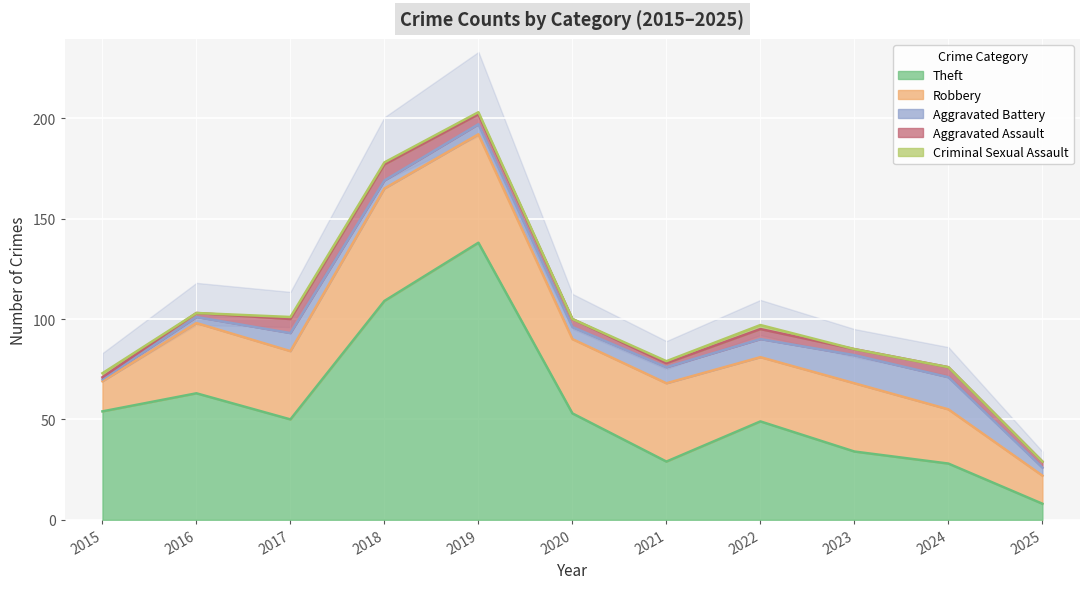

What is the sum of all Aggravated Battery values?

79